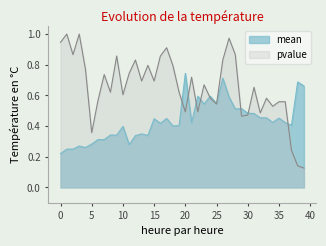

What is the average value of the pvalue series?

0.7